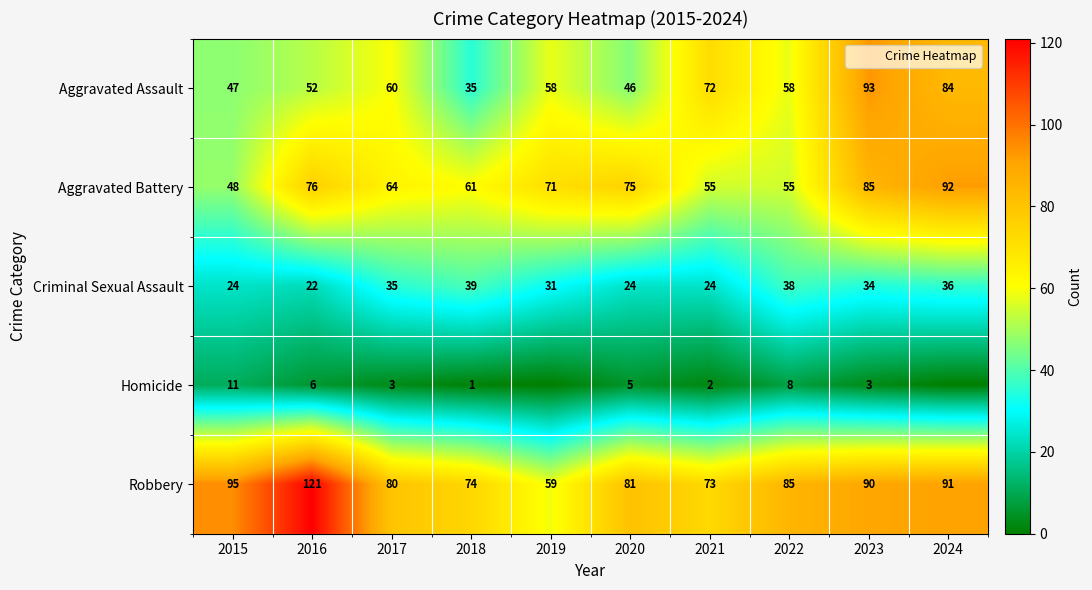

Where does the Criminal Sexual Assault series first go above 34?

2017